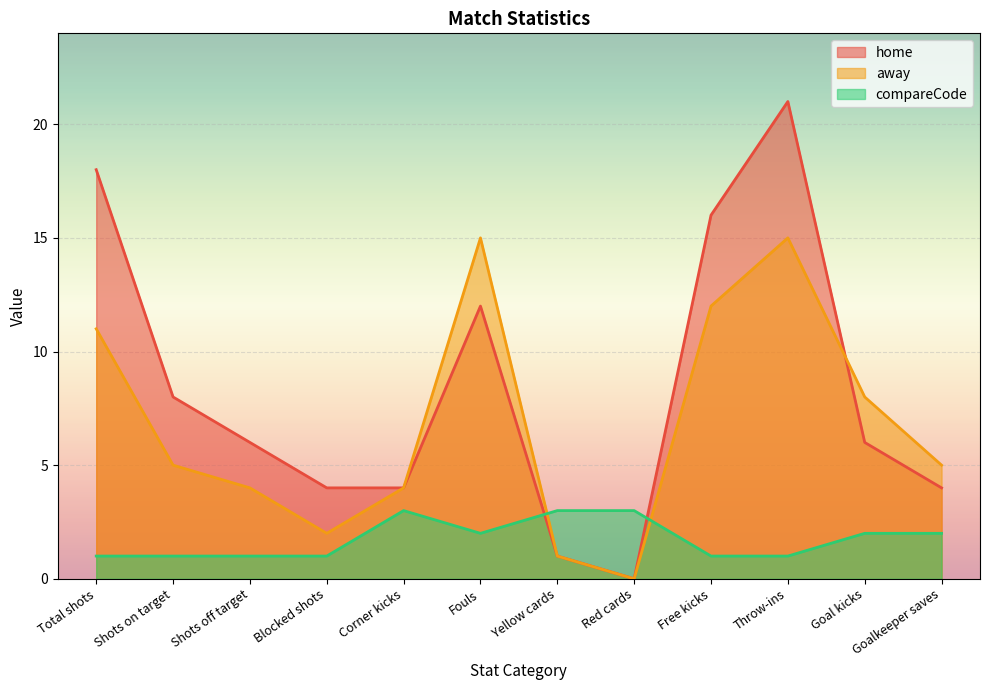

How many intersections are there between away and compareCode?

2